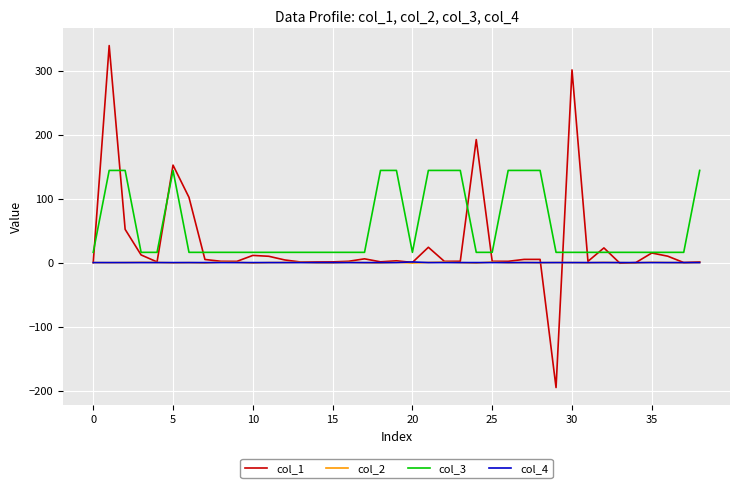

True or false: col_3 and col_4 intersect in this chart.

False